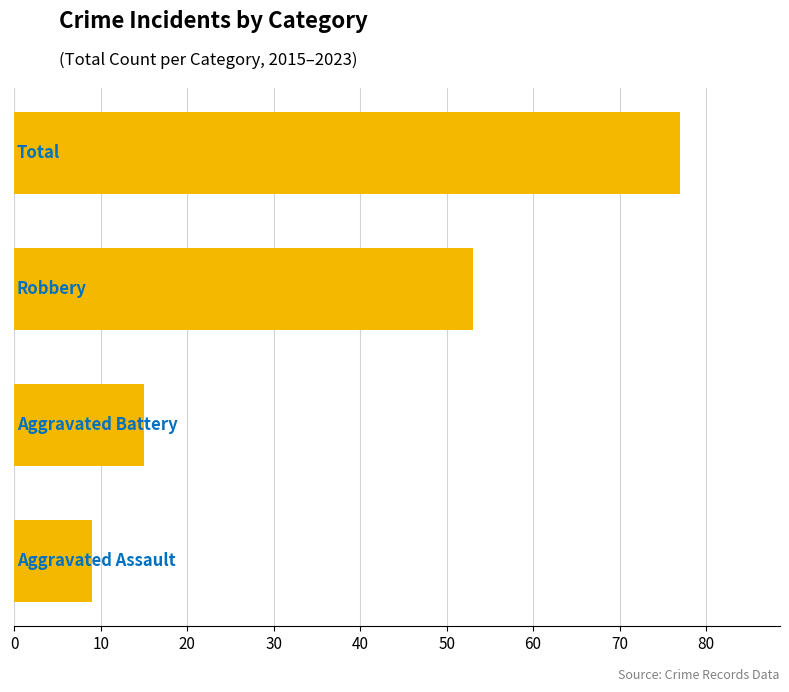

What is the maximum value shown in the chart?

77